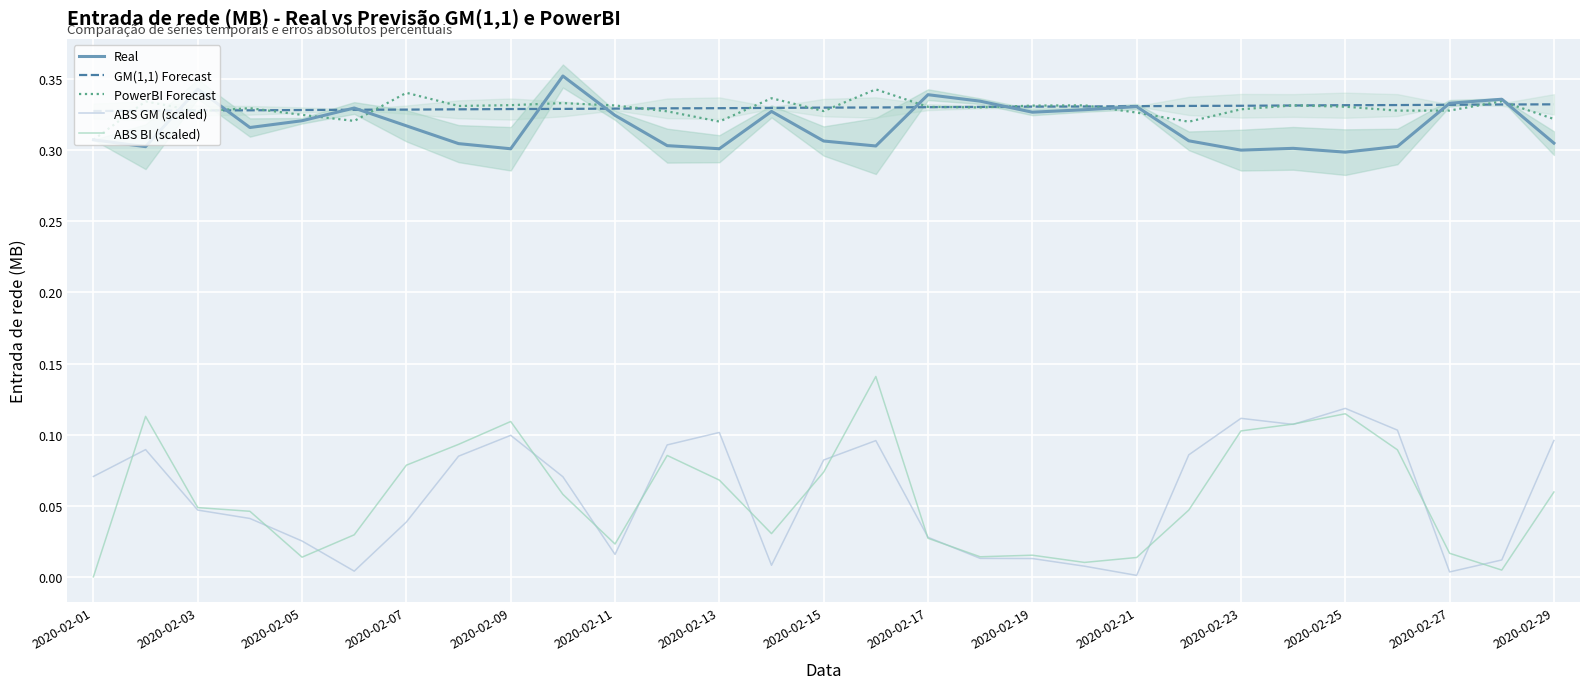

What is the maximum value shown in the chart?

0.4